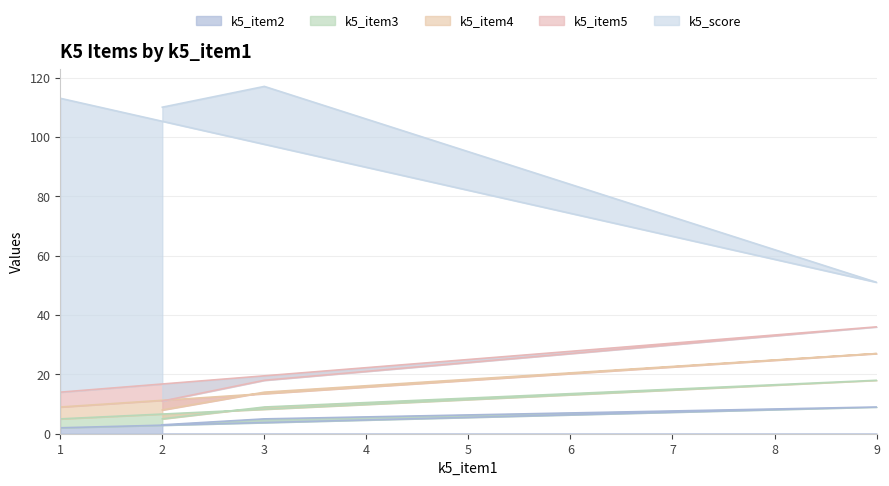

Does the chart display data point markers on the line(s)?

No